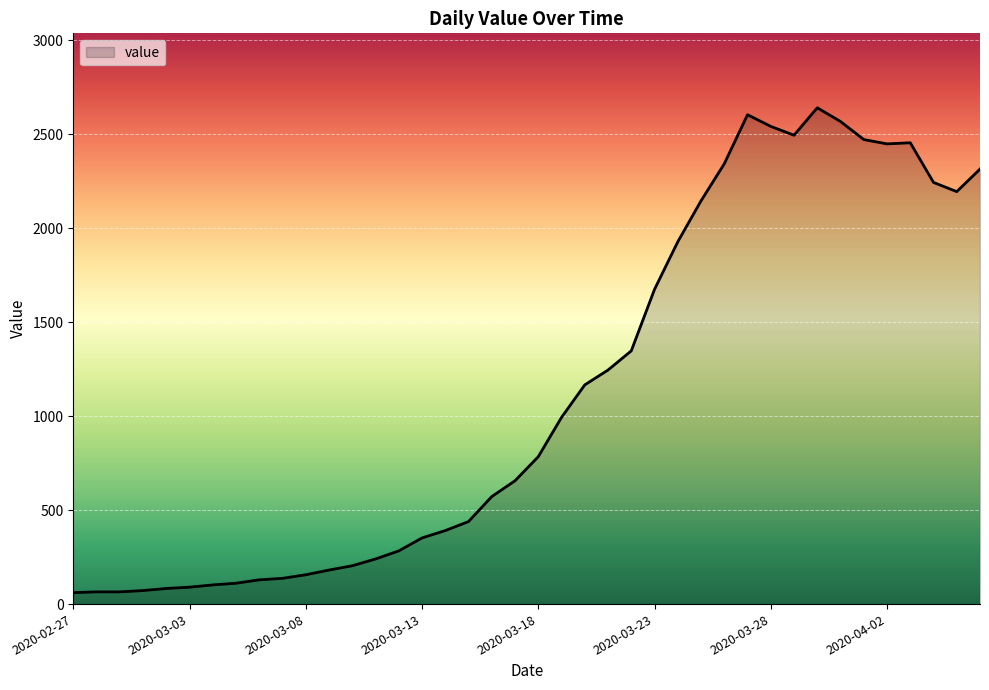

What is the difference between the maximum and minimum values?

2579